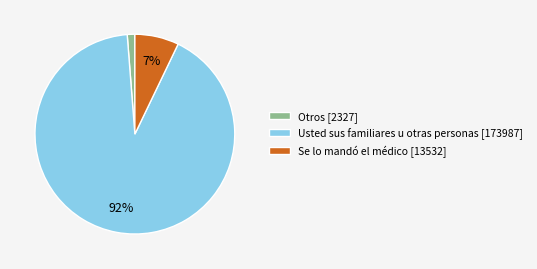

How many slices are in this pie chart?

3